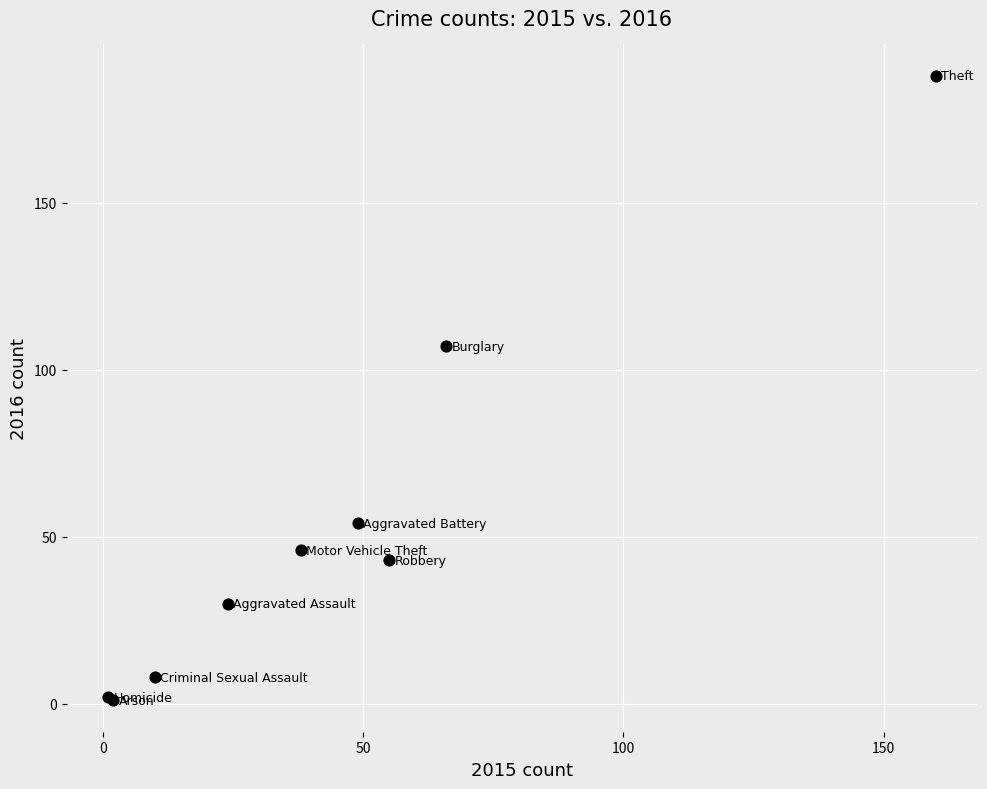

What Y value in the scatter plot is closest to 94?

107